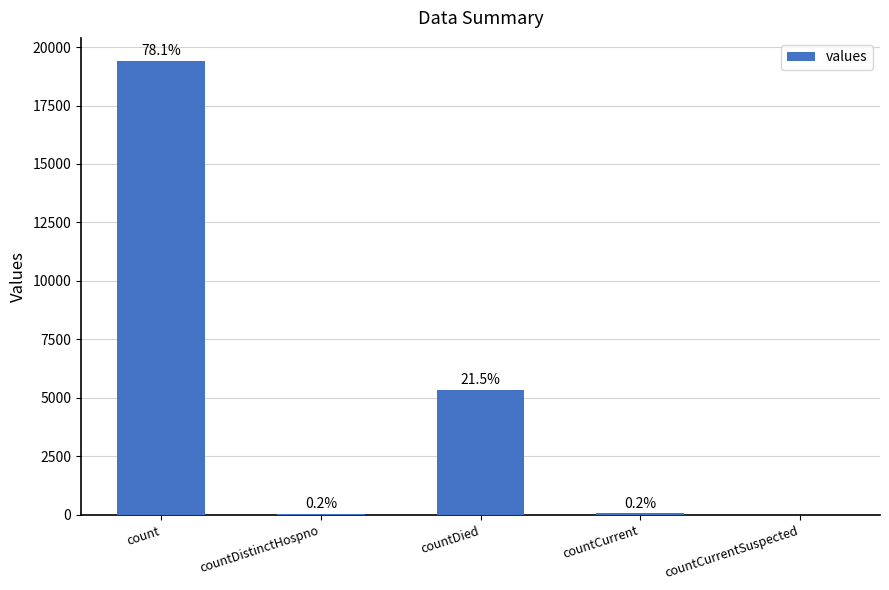

Are the bars horizontal?

No